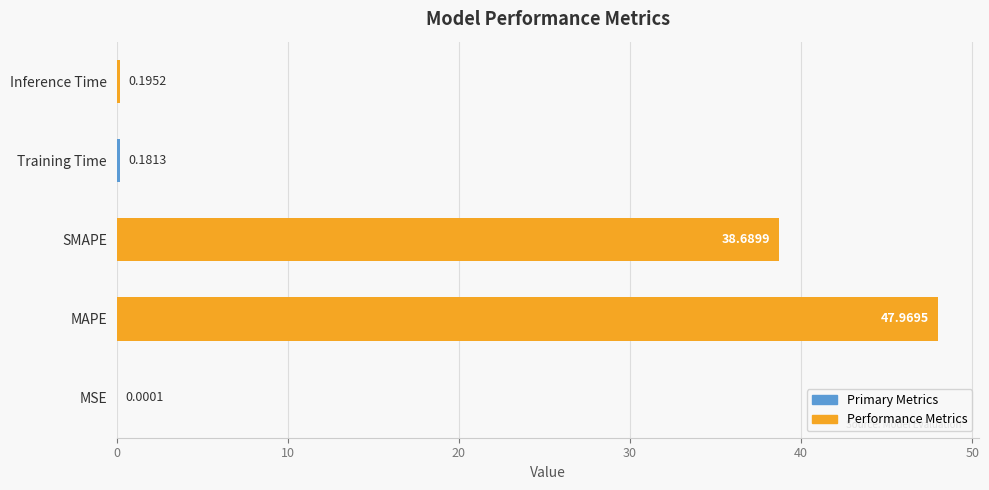

Which category has the highest value across all series?

MAPE